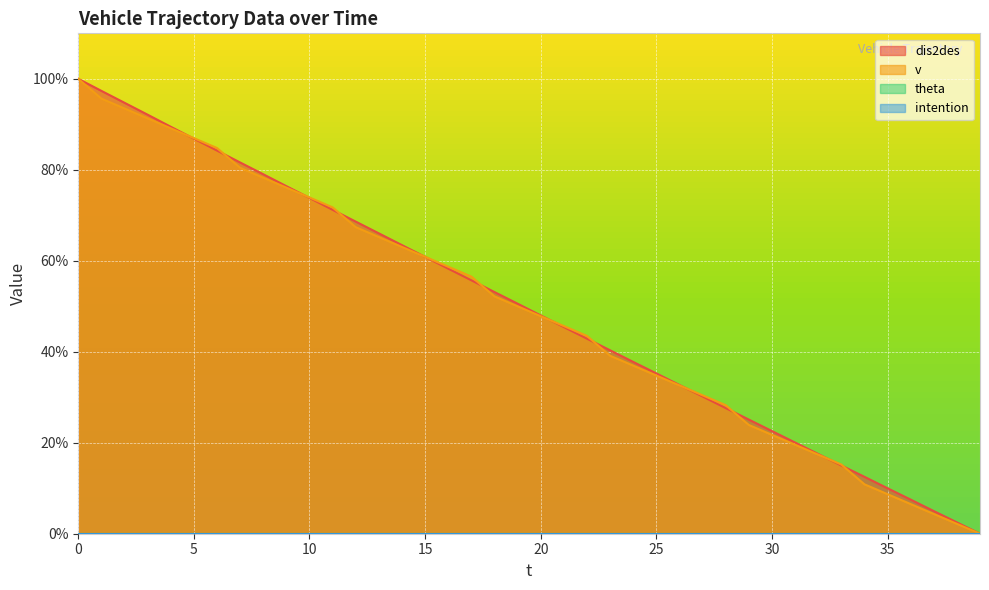

How many values in v are above zero?

39